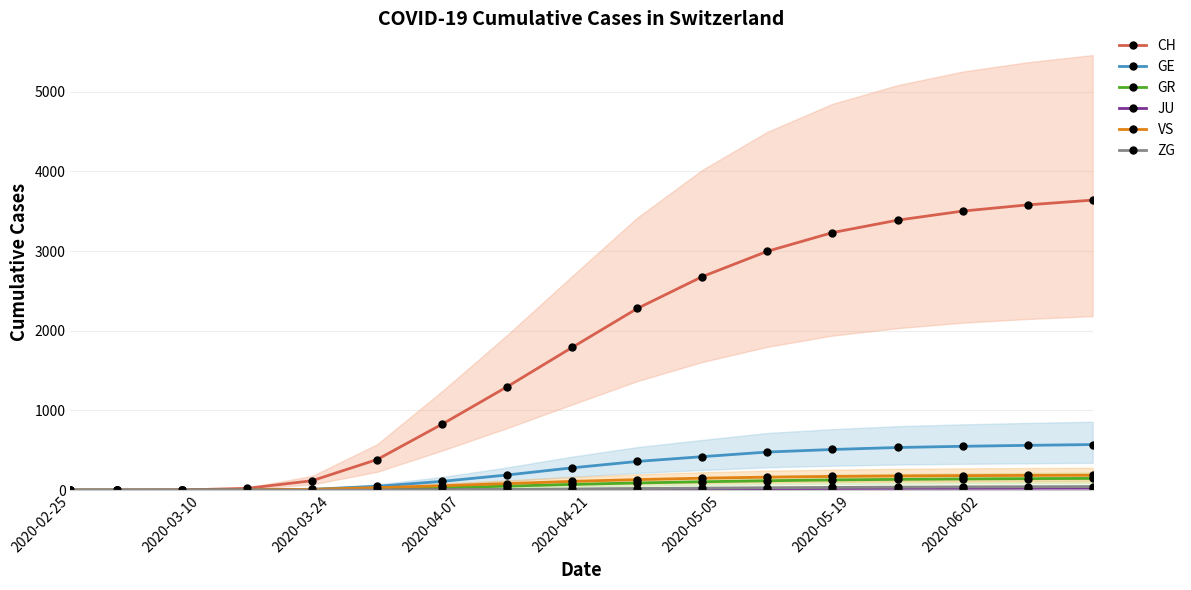

How many values in the GR series are below 72?

8